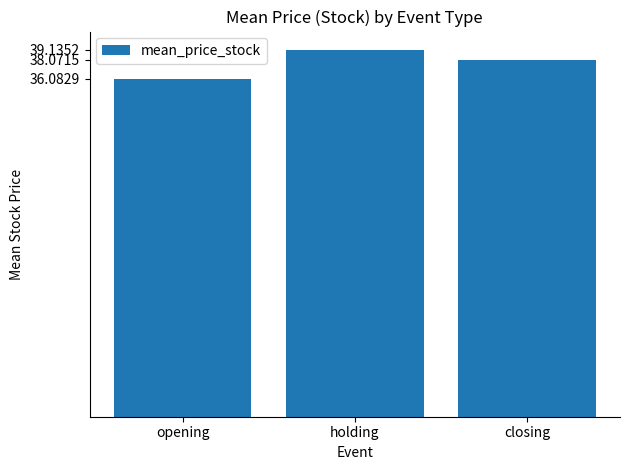

How many data points are above 38?

2